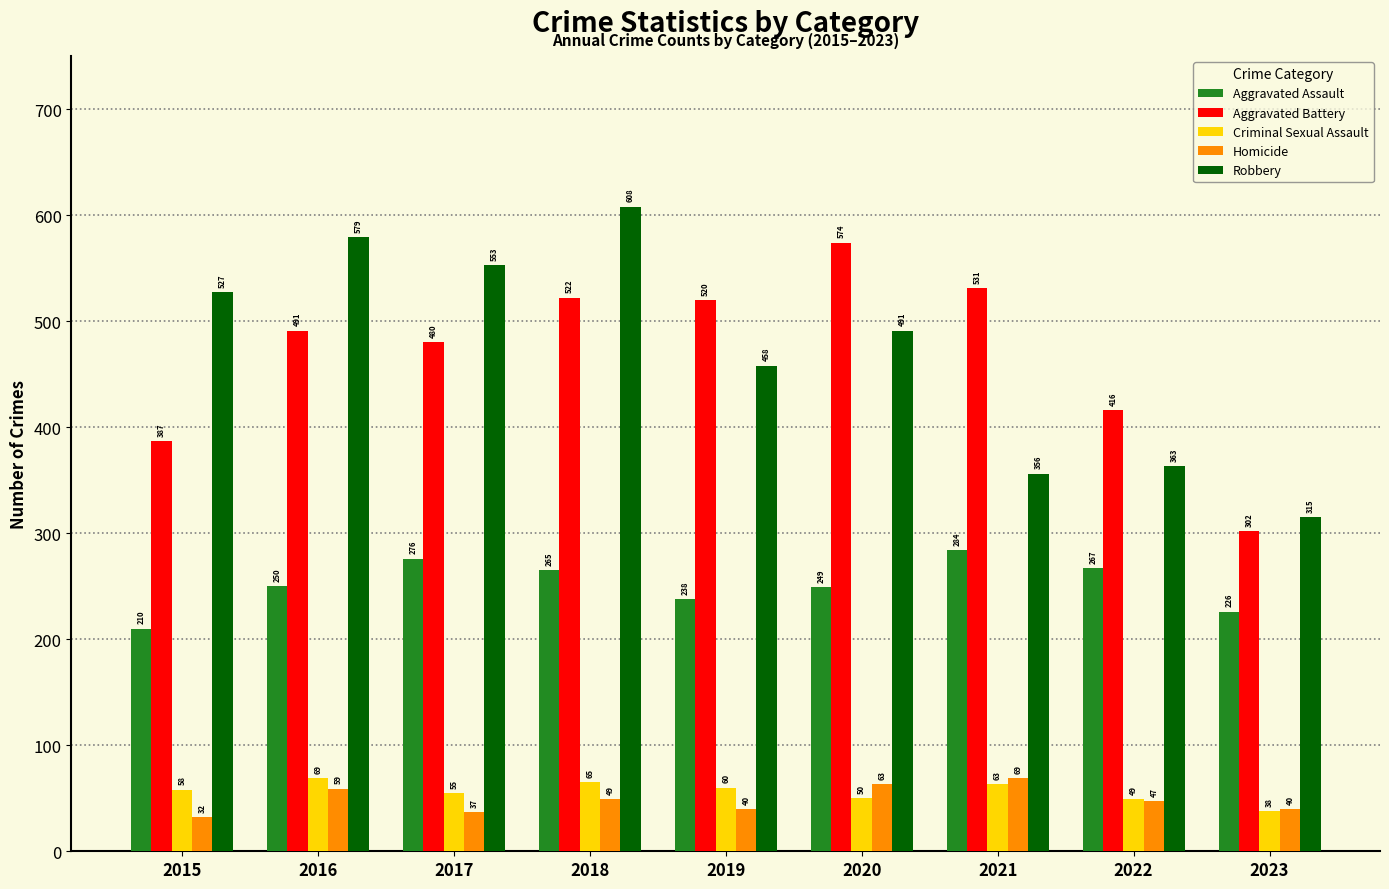

What is the total value across all series at 2017?

1401